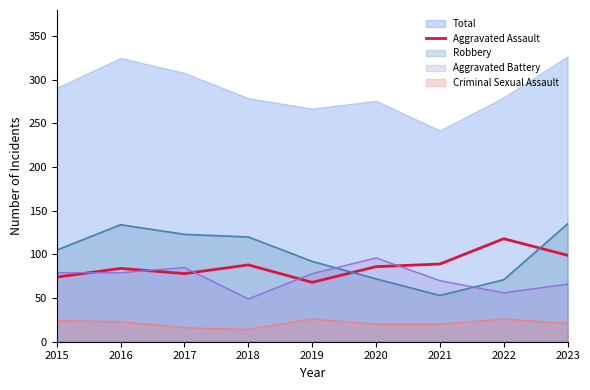

Where does the data first go above 86?

2018